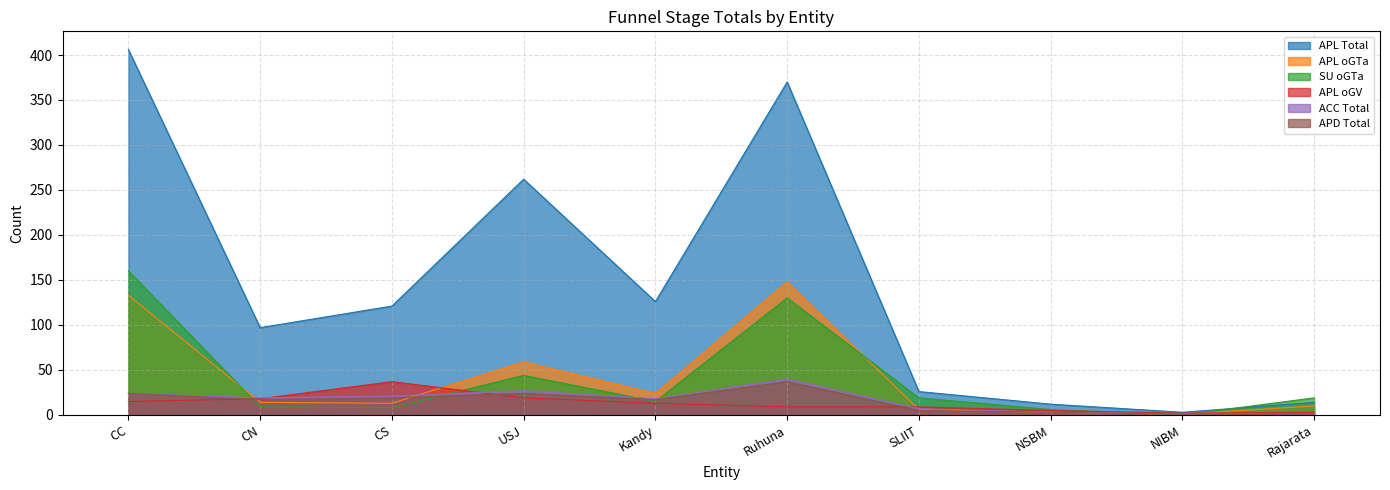

List the series in order of their peak value, lowest first.

APL oGV, APD Total, ACC Total, APL oGTa, SU oGTa, APL Total